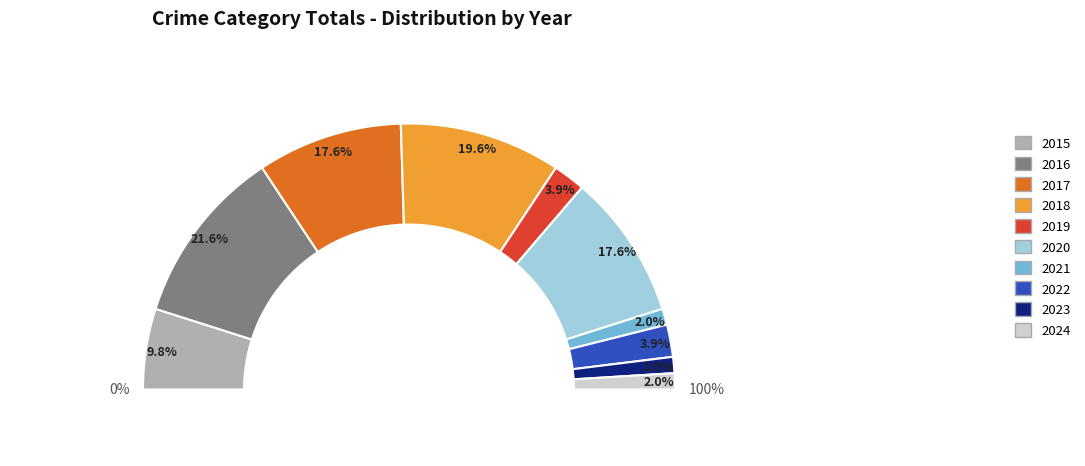

Is it true that 2018 is 10% of the pie?

False